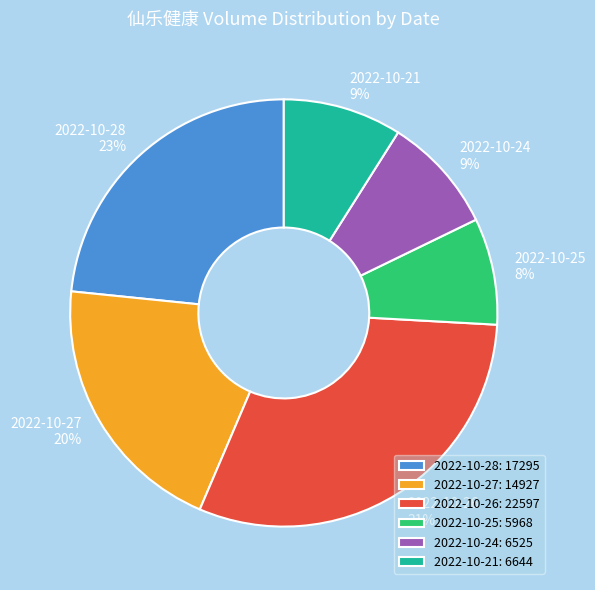

To the nearest percent, what is the combined percentage of 2022-10-25 and 2022-10-27?

28%